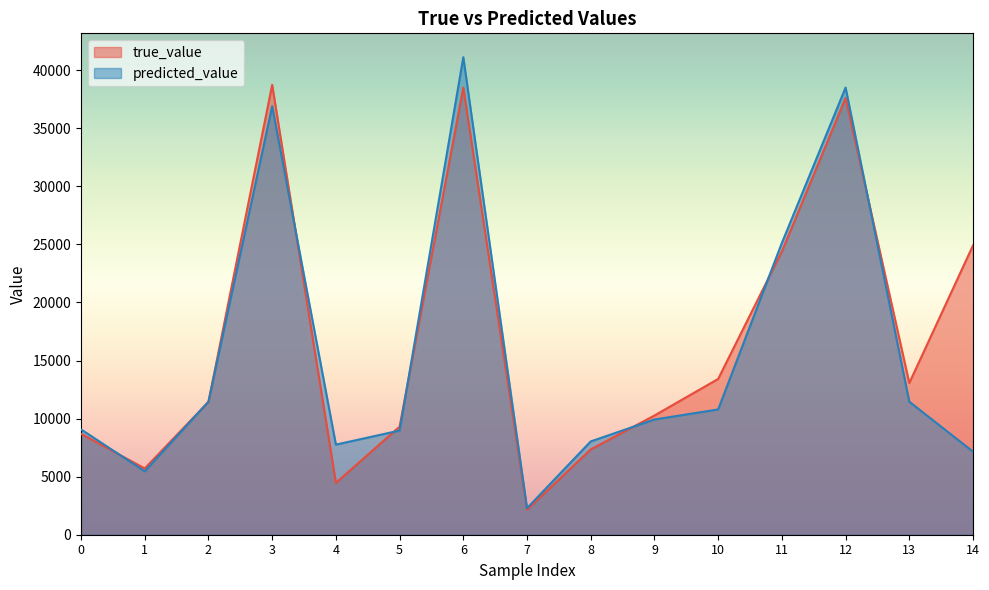

Reading left to right, list all the values displayed in this chart.

true_value: 0=8688.9	1=5708.9	2=11436.7	3=38746.4	4=4463.2	5=9304.7	6=38511.6	7=2150.5	8=7345.7	9=10264.4	10=13415.0	11=24393.6	12=37607.5	13=13063.9	14=24915.0
predicted_value: 0=9071.1	1=5460.9	2=11458.4	3=36902.3	4=7760.4	5=8971.9	6=41122.5	7=2284.8	8=8035.2	9=9923.2	10=10789.8	11=25126.9	12=38508.1	13=11456.2	14=7154.4